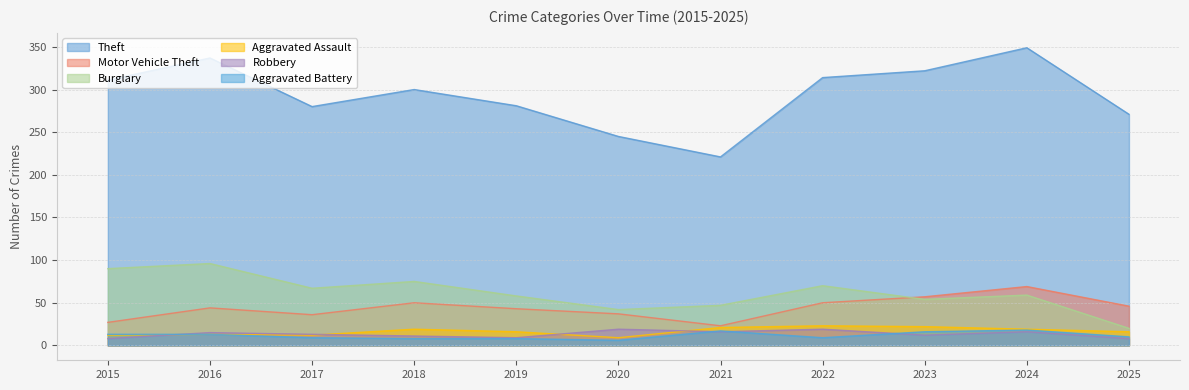

How many lines are shown in the chart?

6